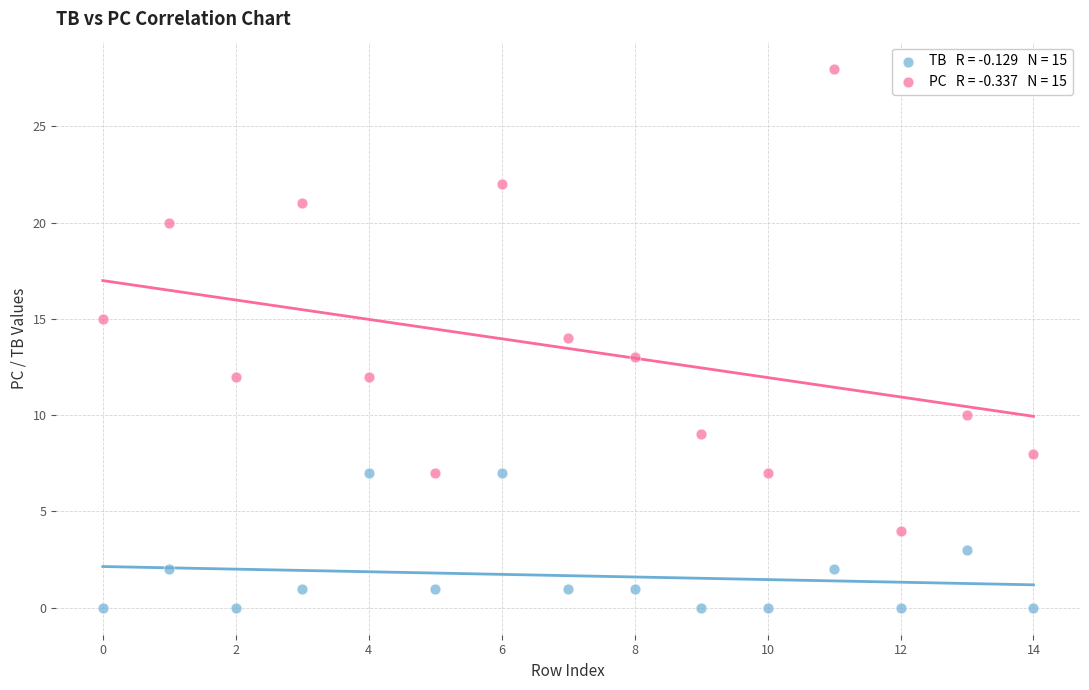

Across all data points, what is the range of Y values (max minus min)?

28